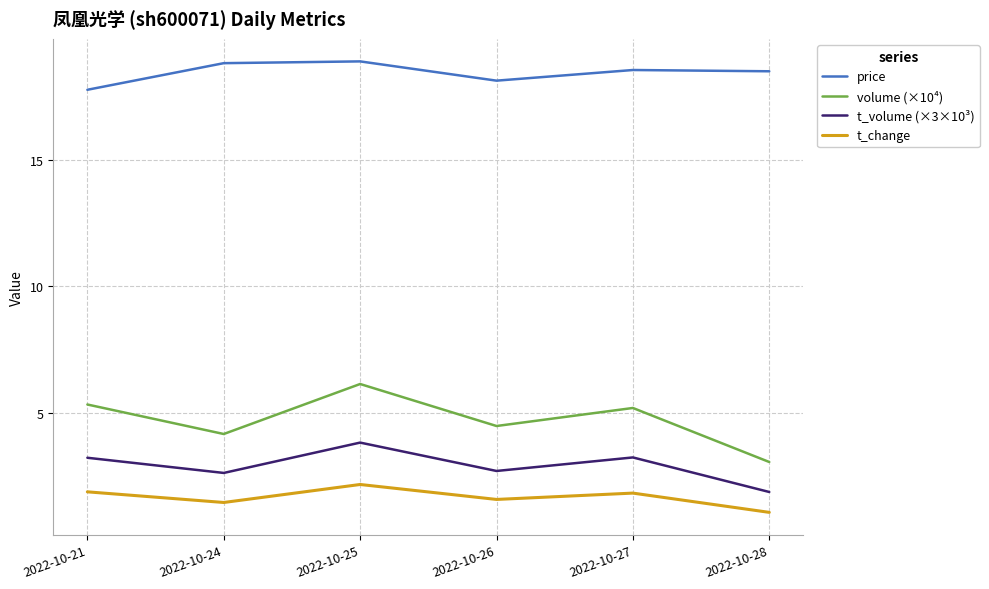

True or false: t_change has a value of 1.6 at 2022-10-26.

True